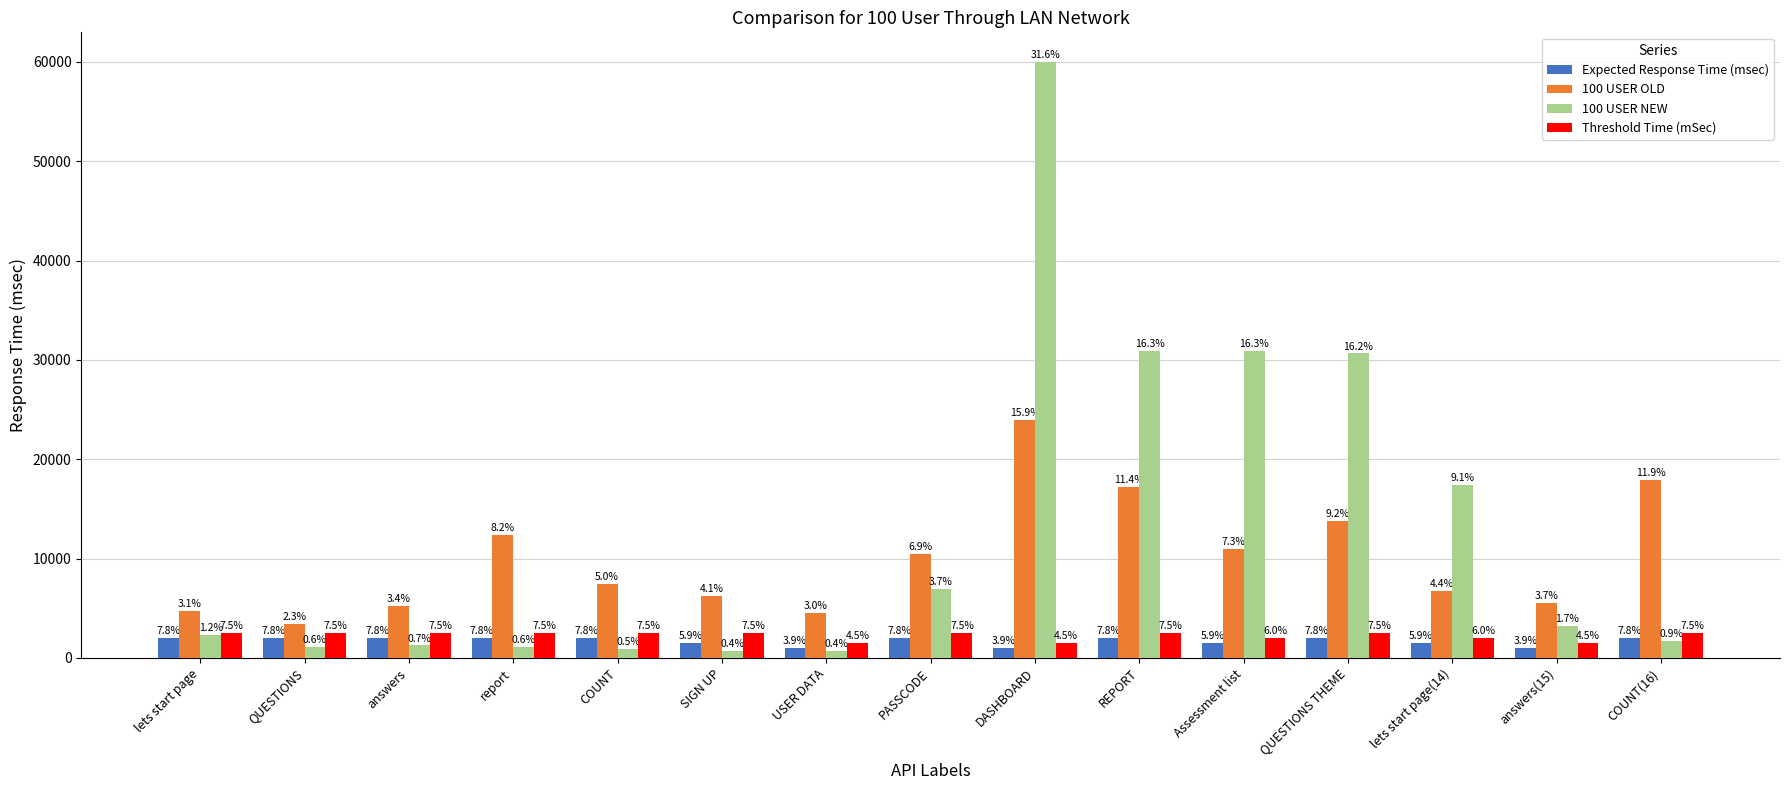

What are all the series names shown in the legend?

Expected Response Time (msec), 100 USER OLD, 100 USER NEW, Threshold Time (mSec)